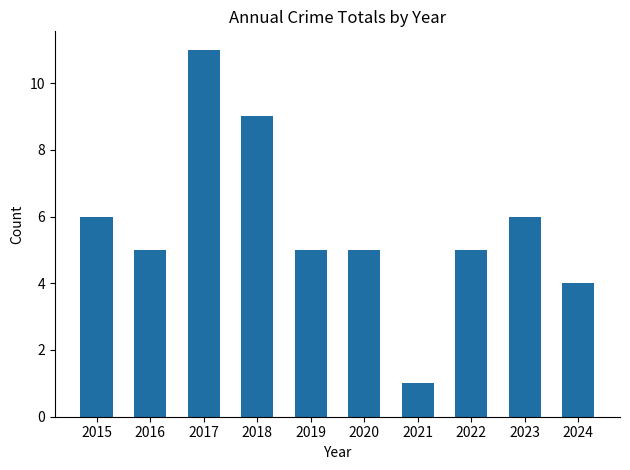

What is the difference between the values at 2023 and 2021?

5